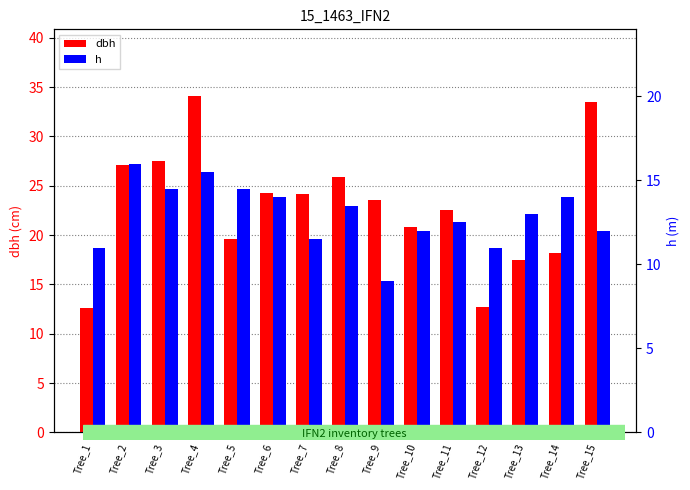

Read the dbh value at Tree_8.

25.9